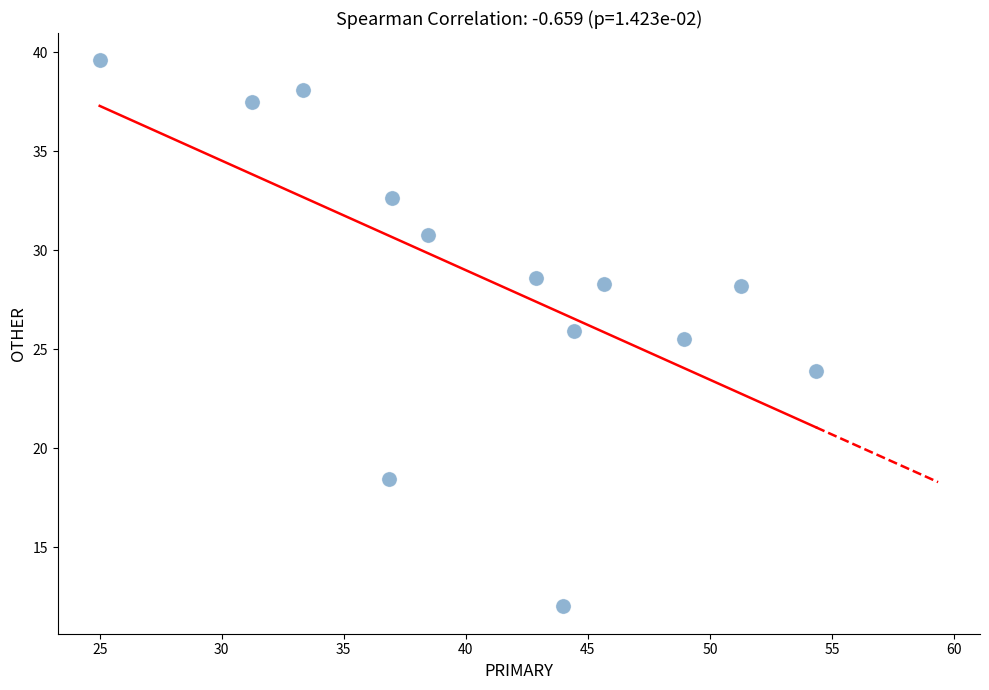

What is the range of Y values (max minus min)?

27.6